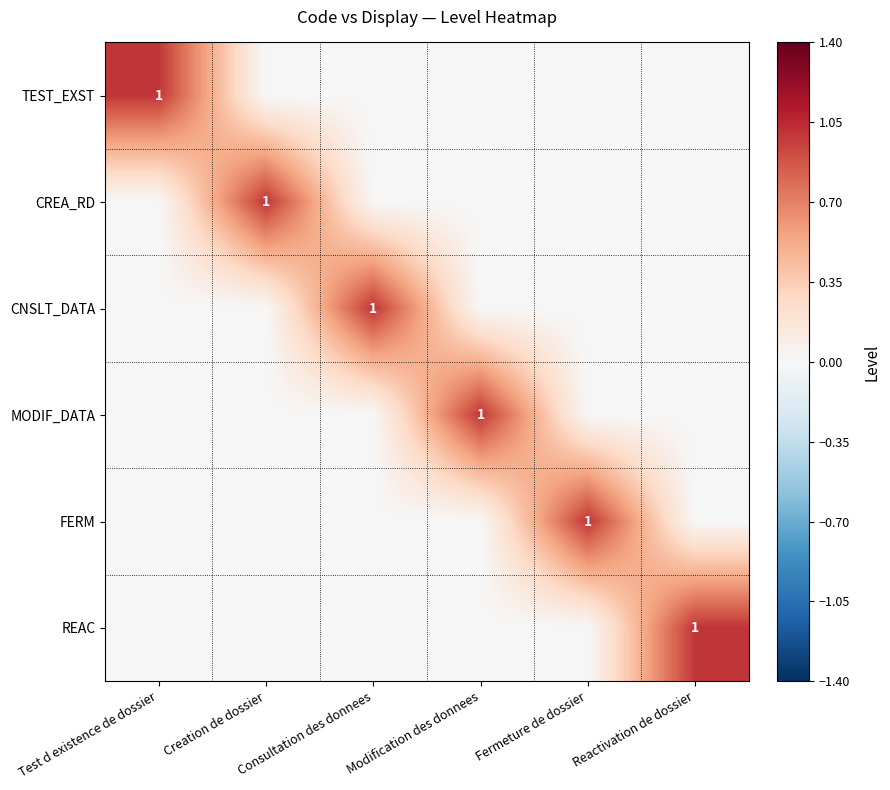

Is it true that TEST_EXST equals 0 at Test d existence de dossier?

False